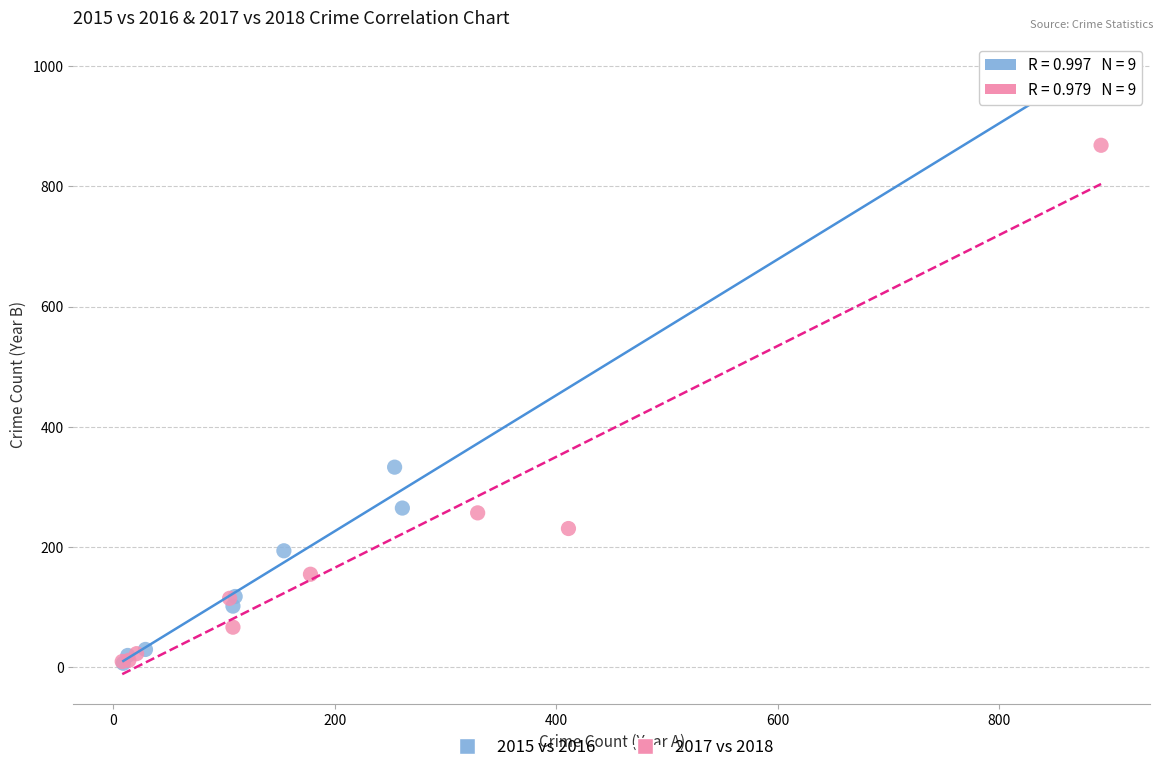

Which series has the largest Y range (max minus min)?

2015 vs 2016